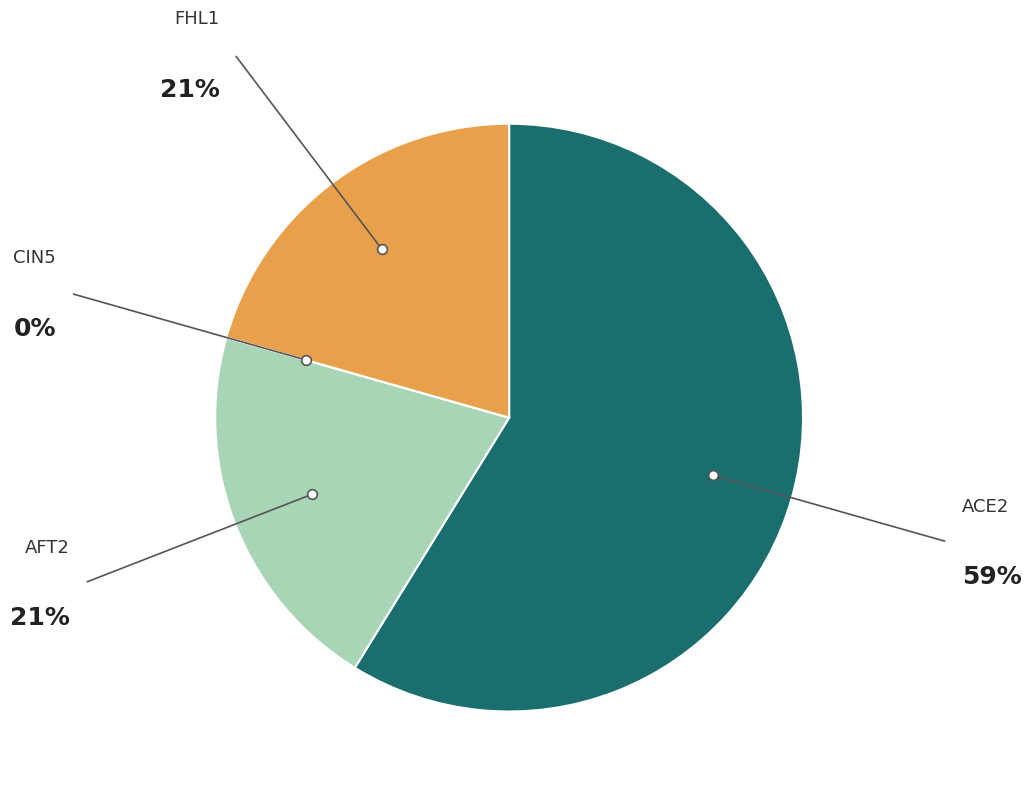

Combined, do FHL1 and AFT2 account for over 50%?

No